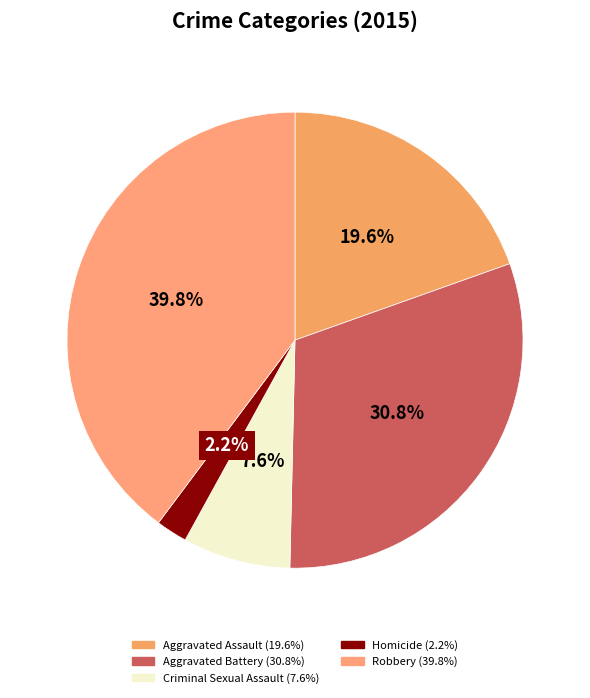

Count the number of slices in the pie.

5